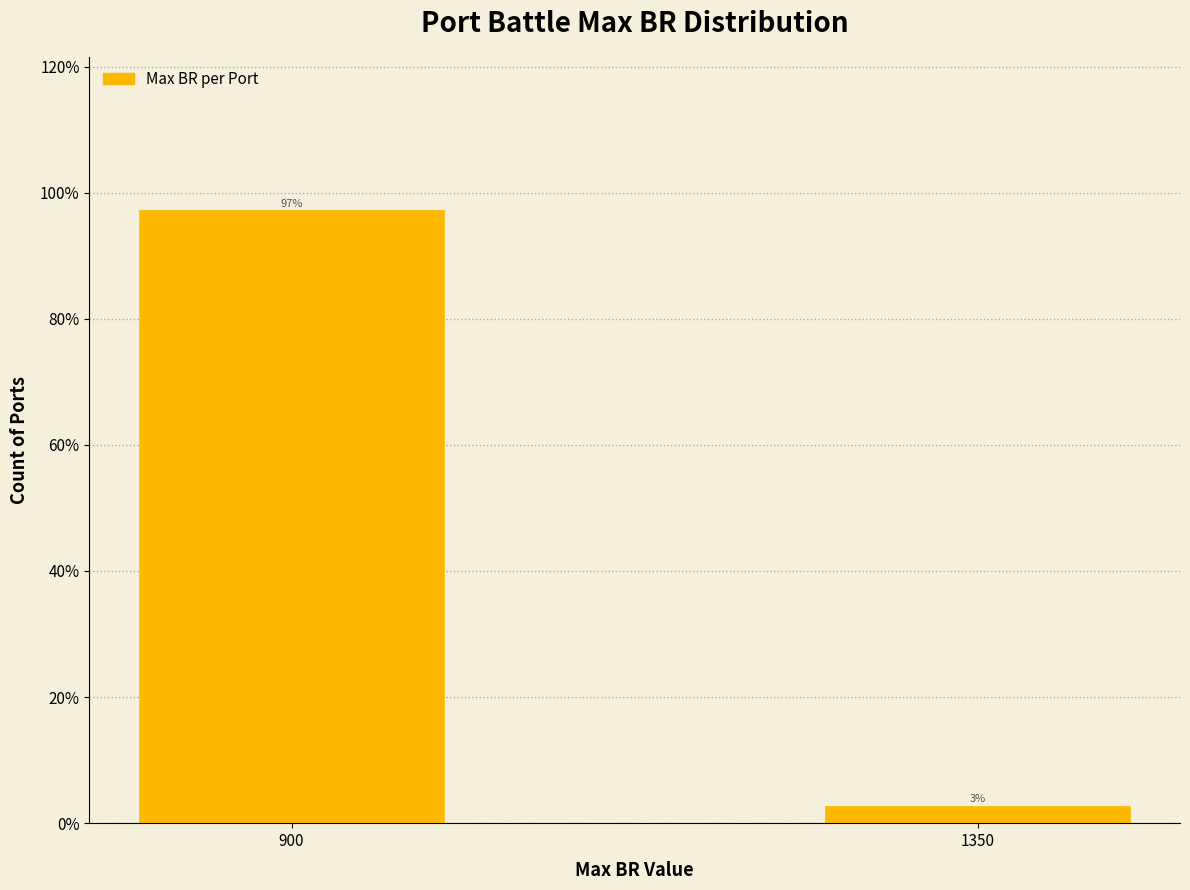

Does the chart contain any negative values?

No